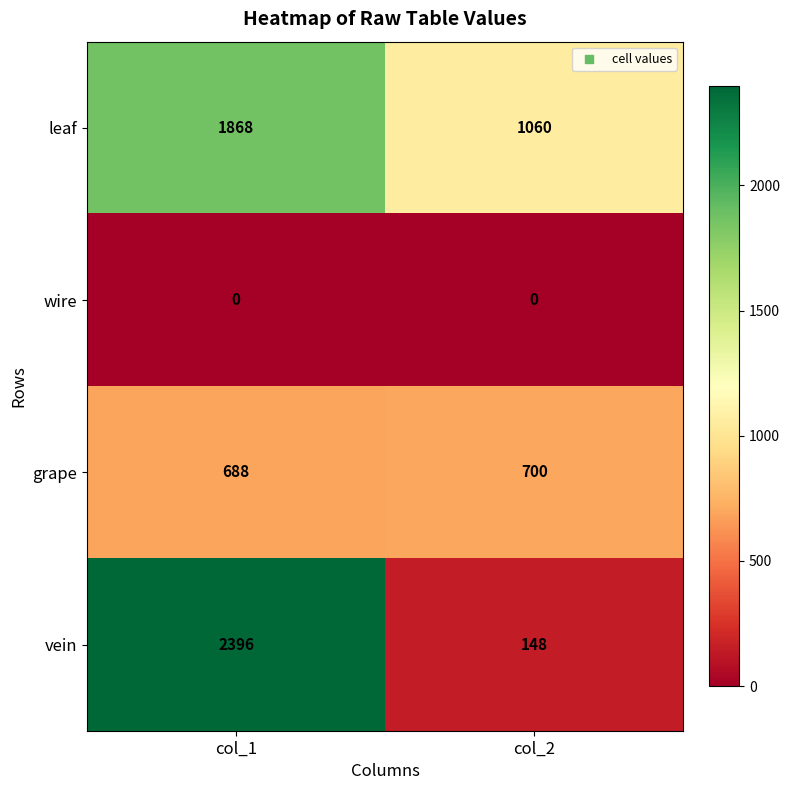

The value of grape at col_2 is 700. True or false?

True